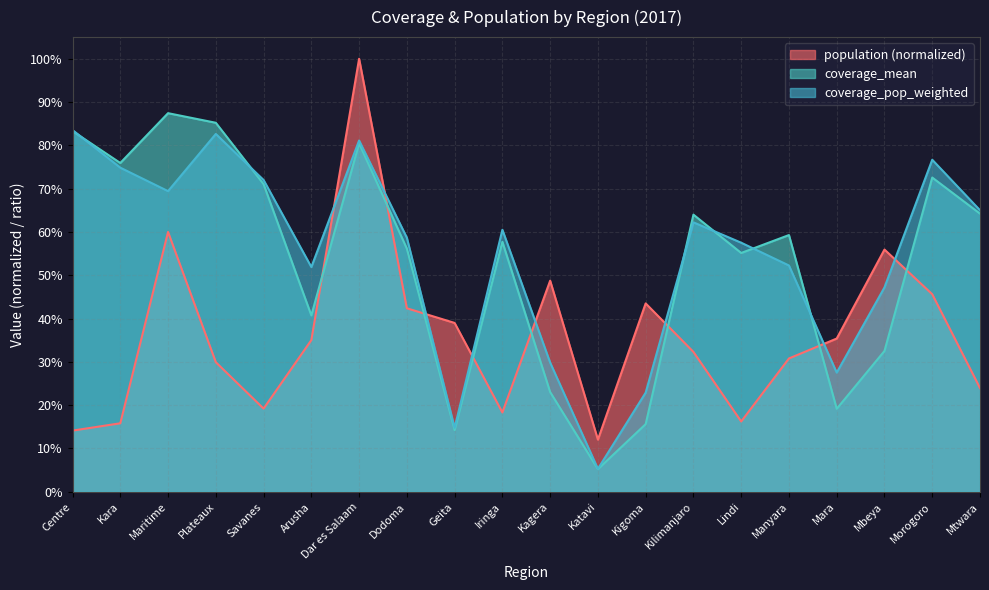

At which category does the chart reach its minimum across all series?

Katavi